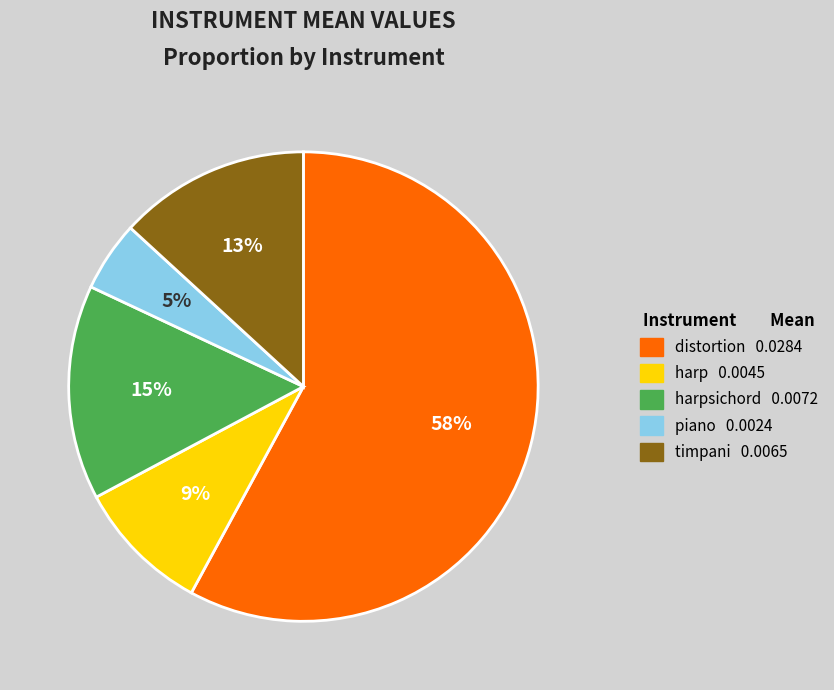

To the nearest percent, what is the average slice percentage?

20%